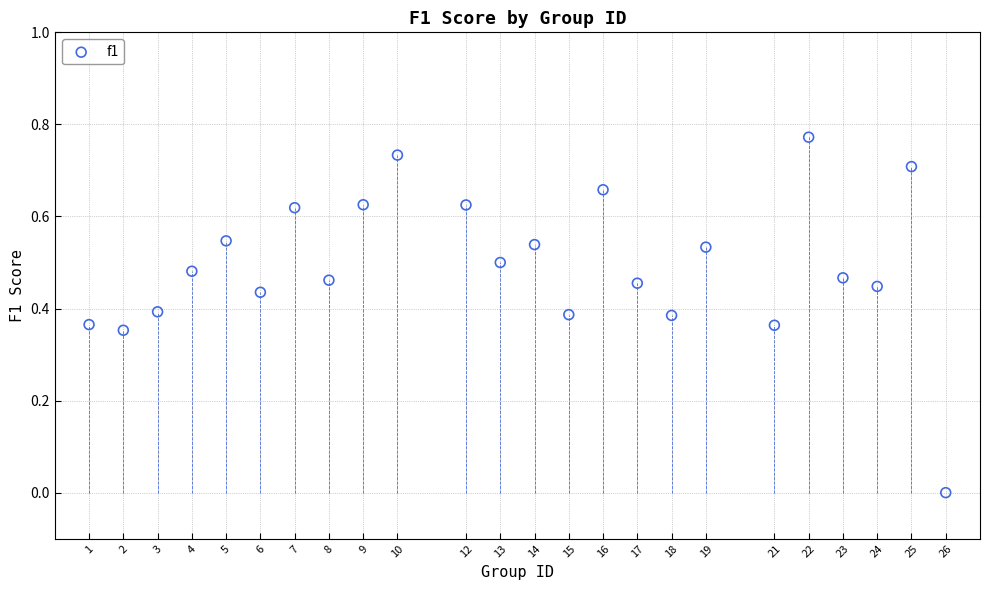

What is the range of X values (max minus min)?

25.0